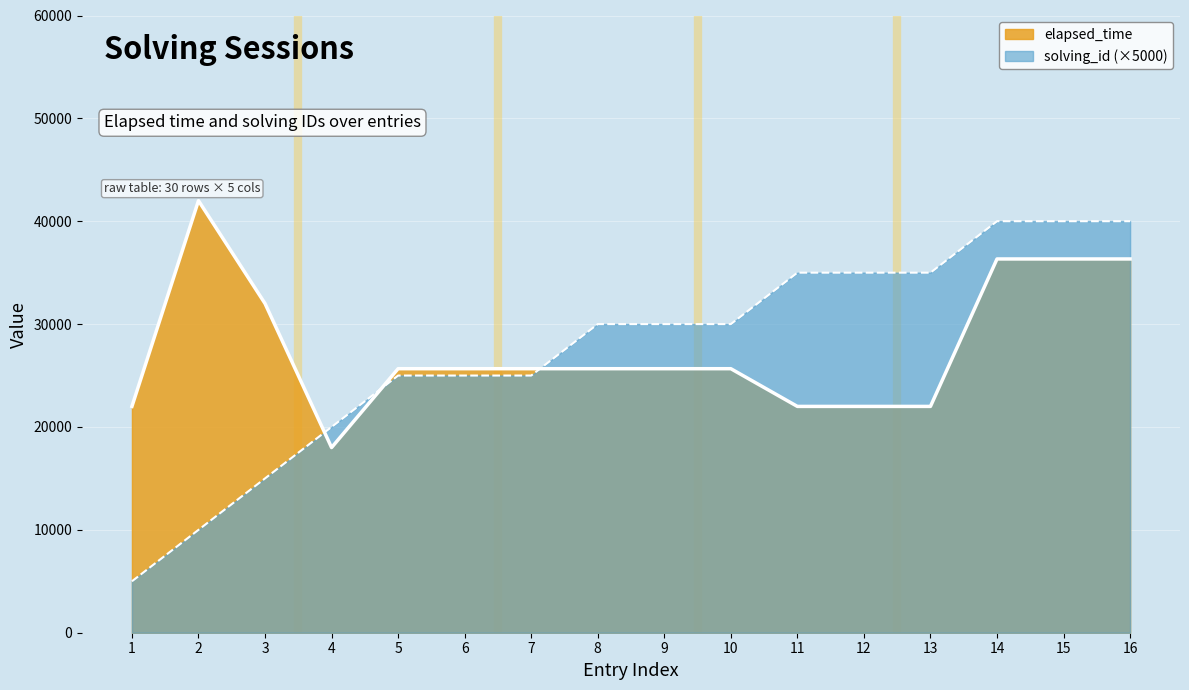

How many lines are shown in the chart?

2